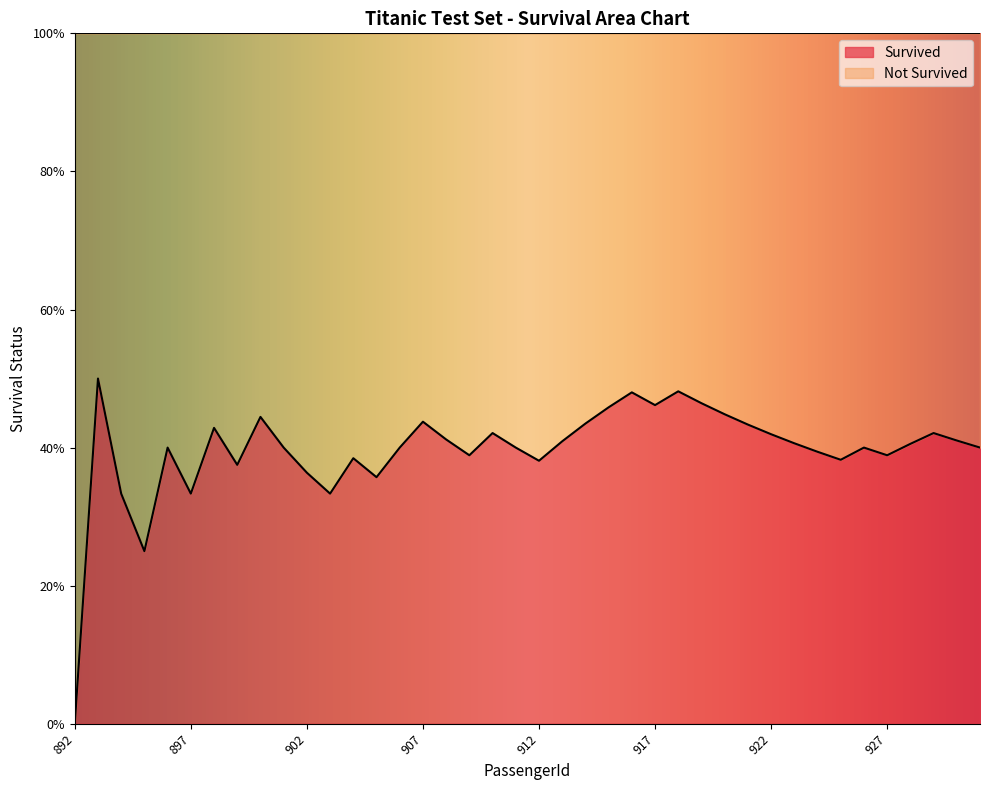

At which label does Not Survived reach its peak?

892